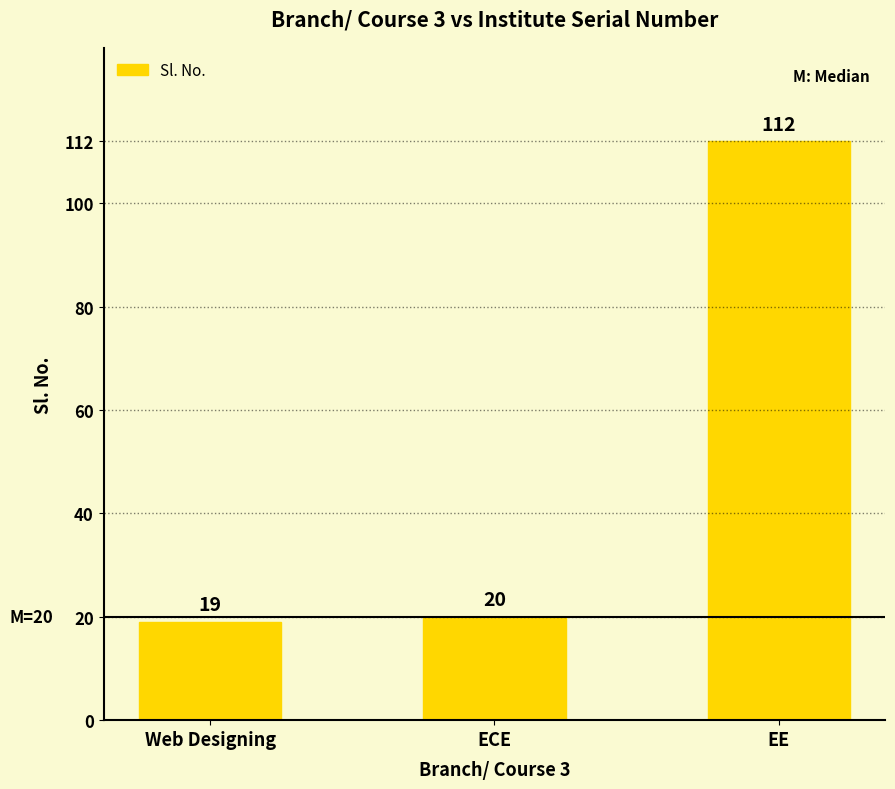

What is the ratio of the value at Web Designing to the value at EE?

0.2